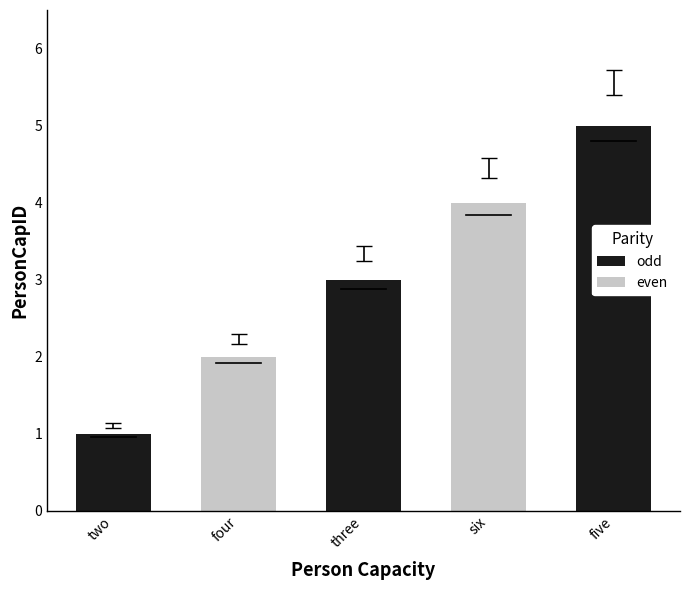

Reading left to right, extract all data points from this chart.

two=1	four=2	three=3	six=4	five=5